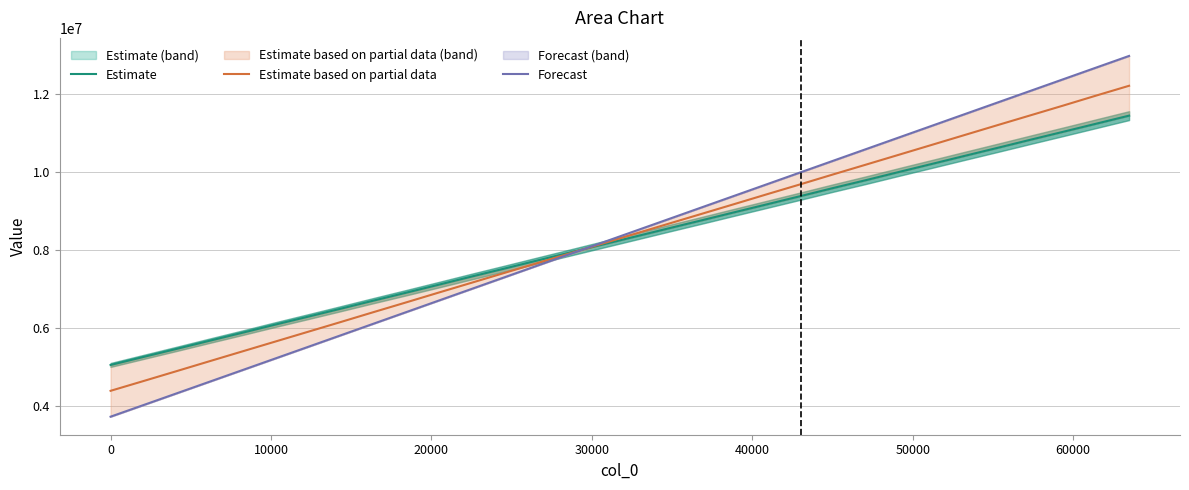

What is the lowest value of the Estimate series?

5046810.5